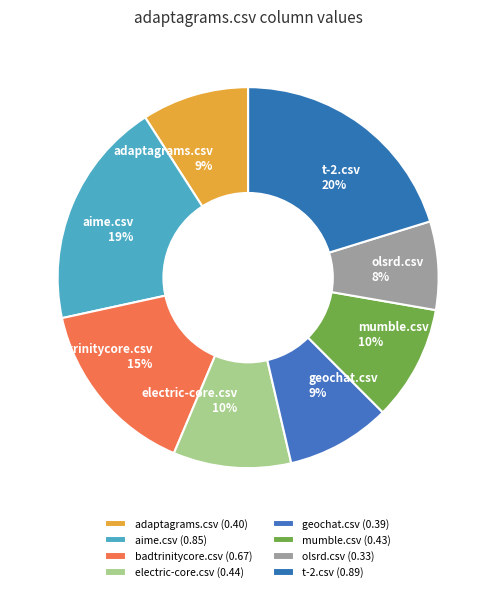

Which category has the smallest portion of the pie?

olsrd.csv